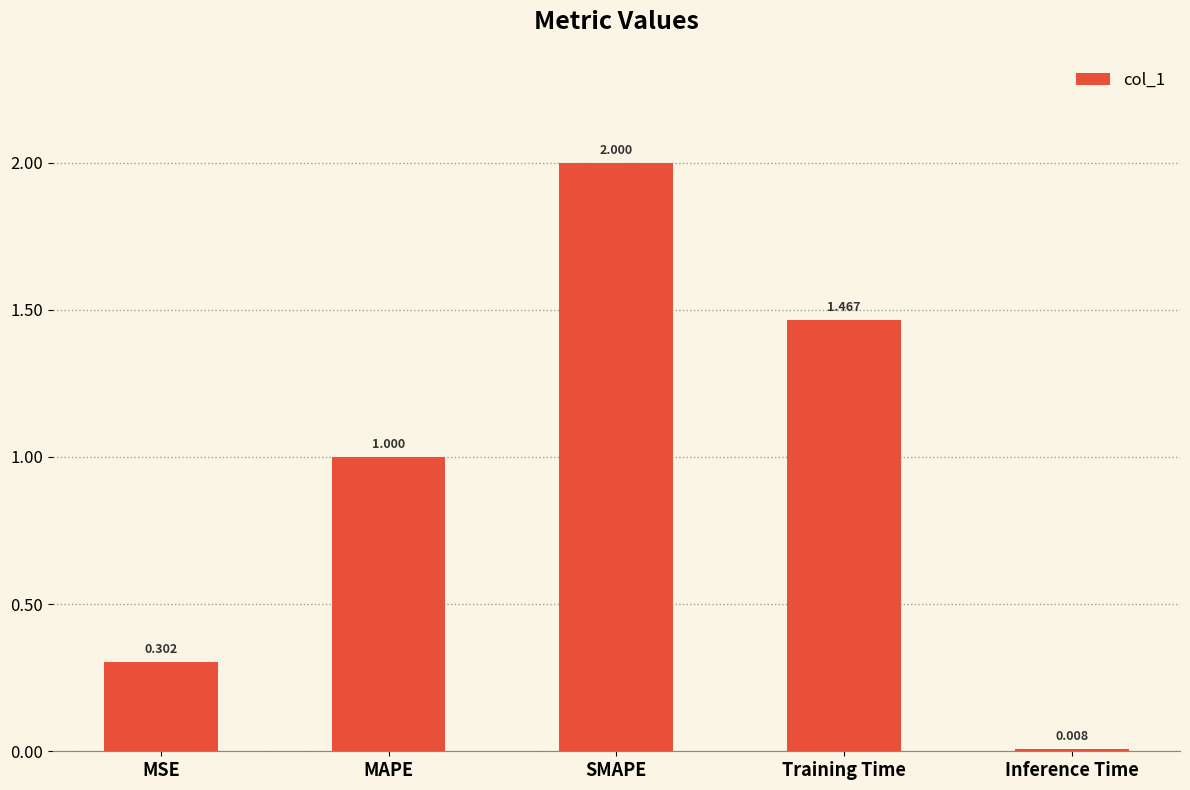

Rank the categories by value from lowest to highest.

Inference Time, MSE, MAPE, Training Time, SMAPE